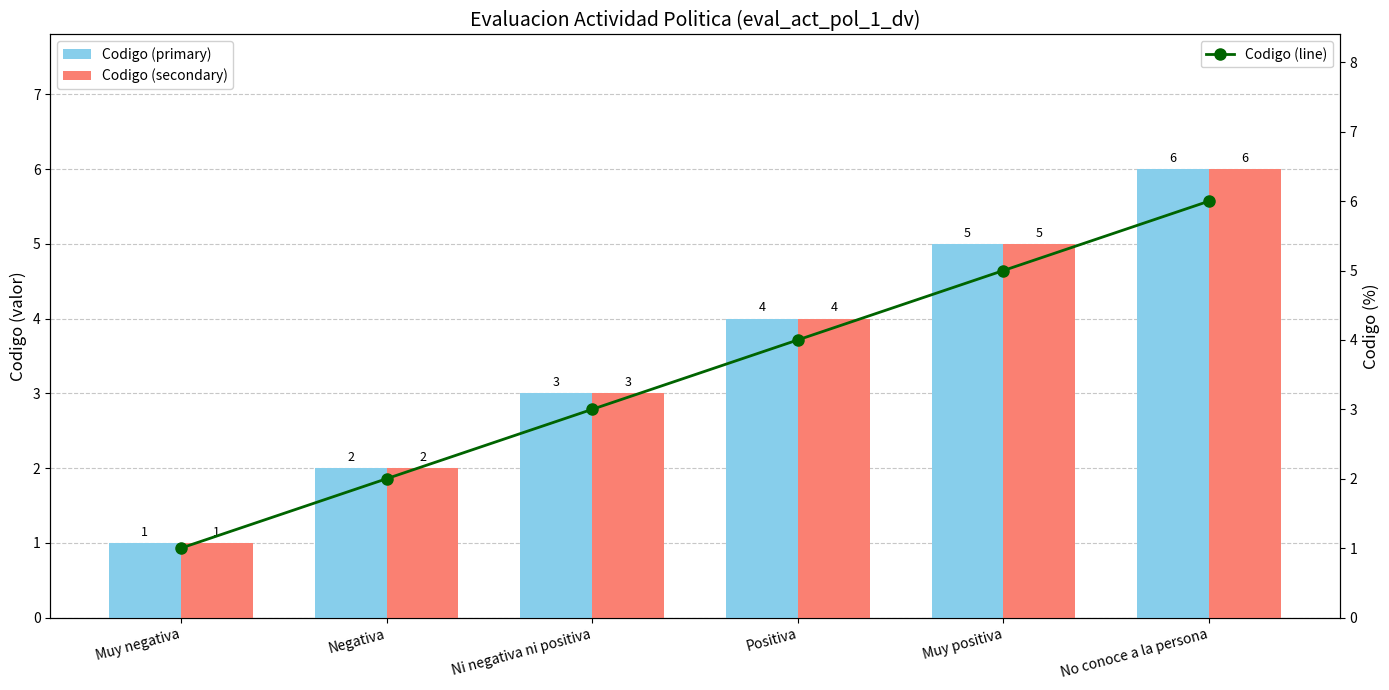

At which category is the sum across all series the highest?

No conoce a la persona